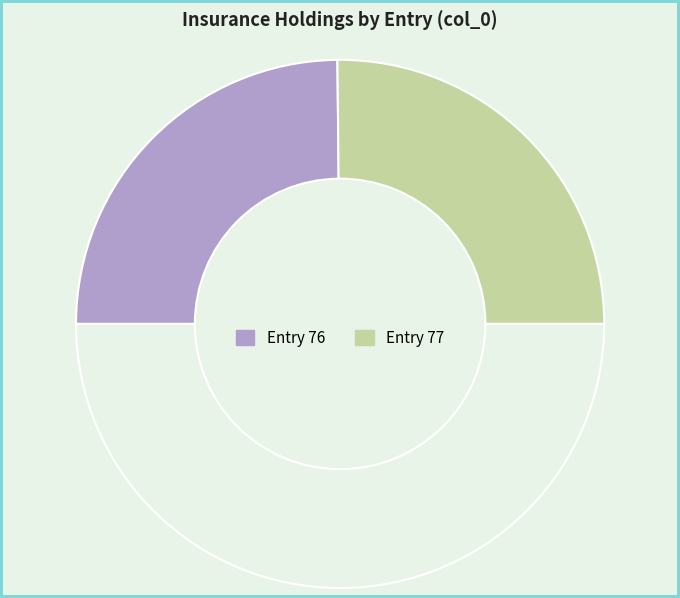

Count the number of slices in the pie.

3